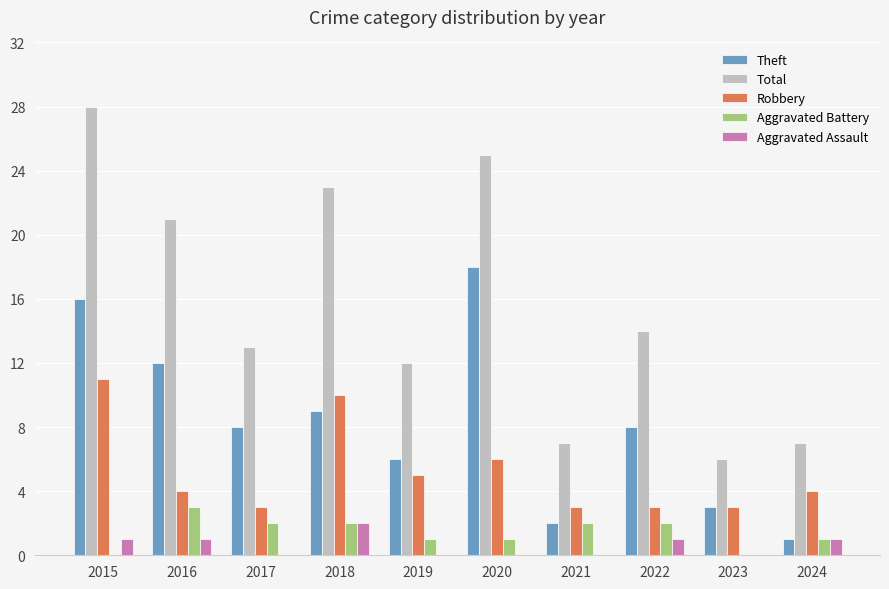

How many categories are shown in the chart?

10